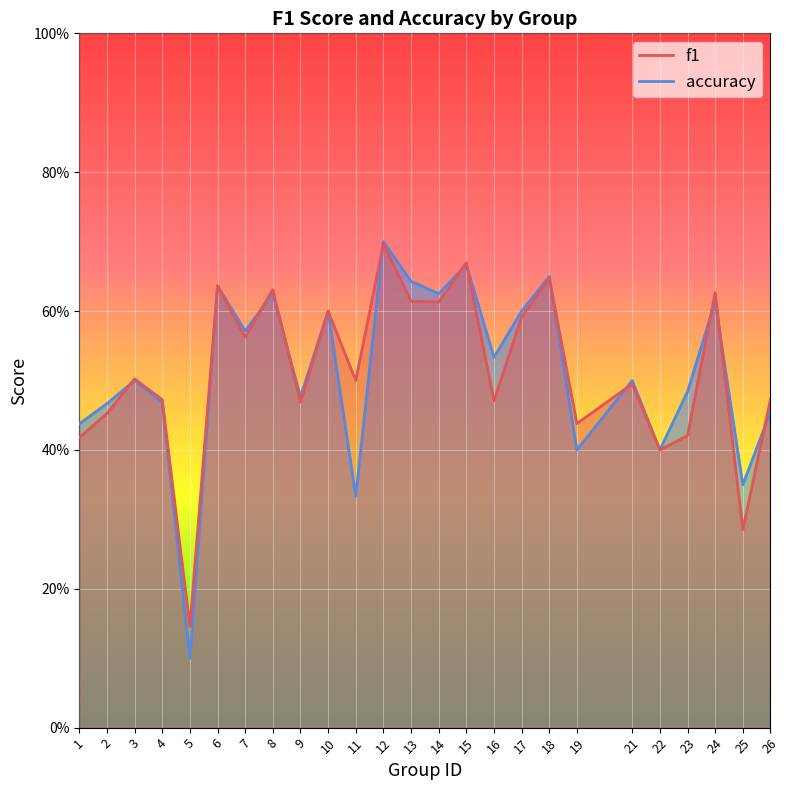

Rank the series by their maximum value, from lowest to highest.

f1, accuracy